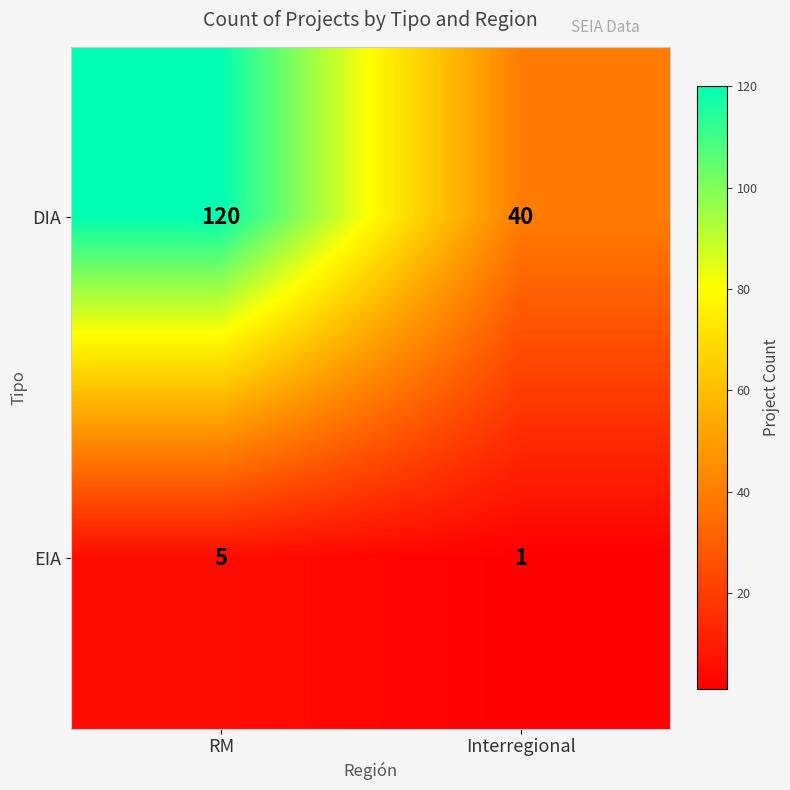

Which series has the largest range (max minus min)?

DIA